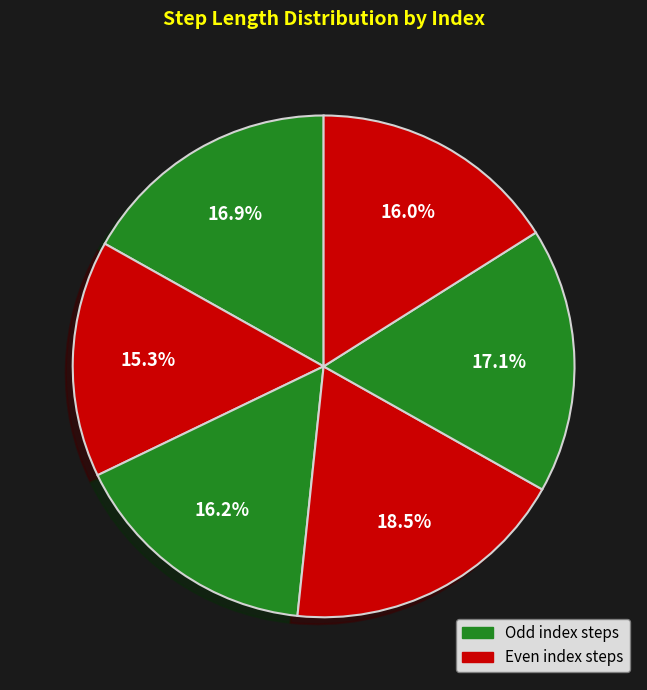

Count the number of slices in the pie.

6